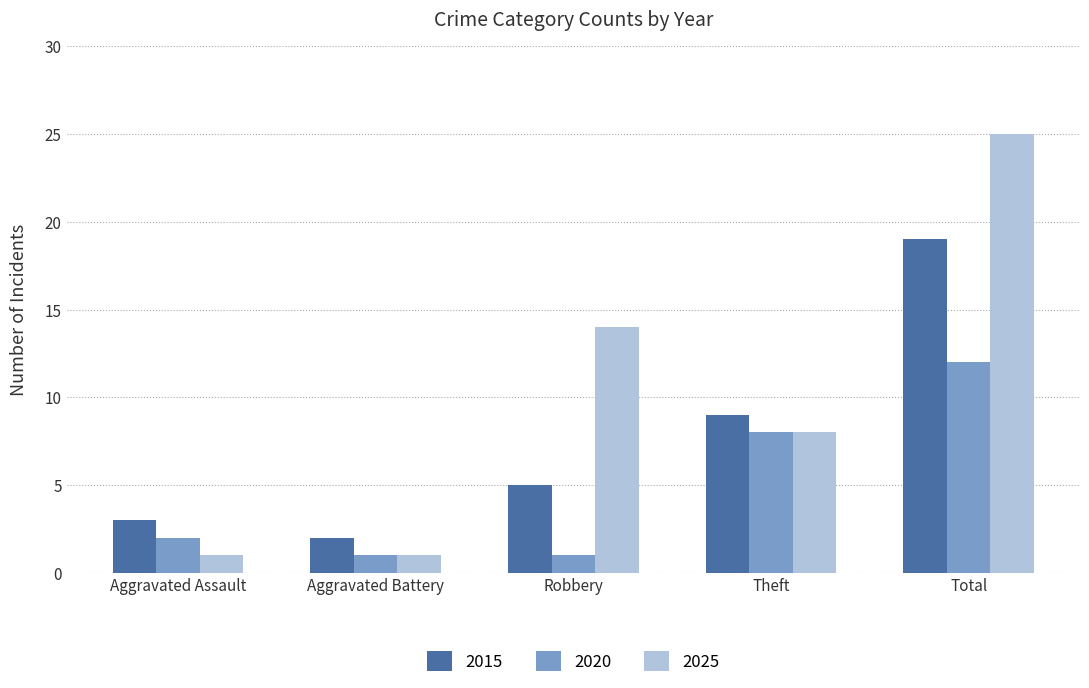

How many bars are there in each group?

3